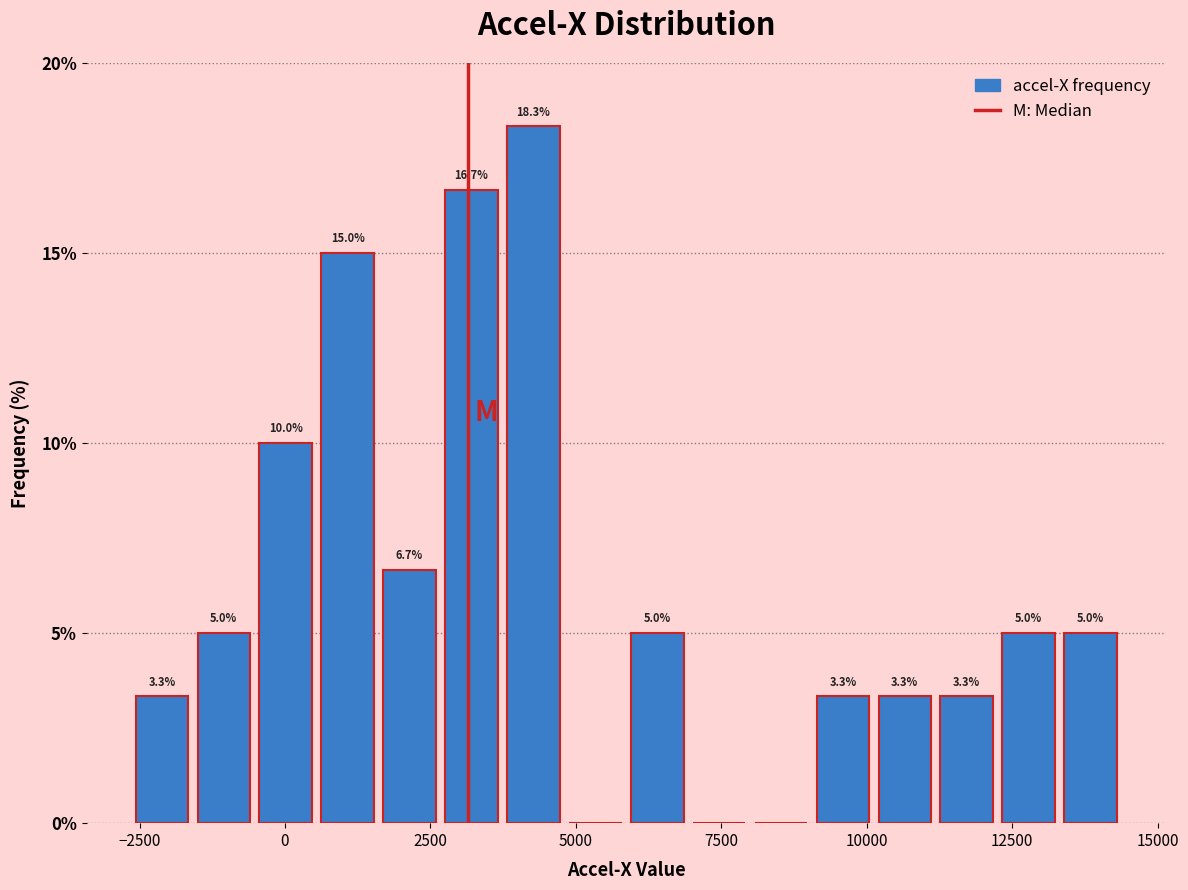

Read against the x-axis, roughly where is the centre of the tallest bar?

4500